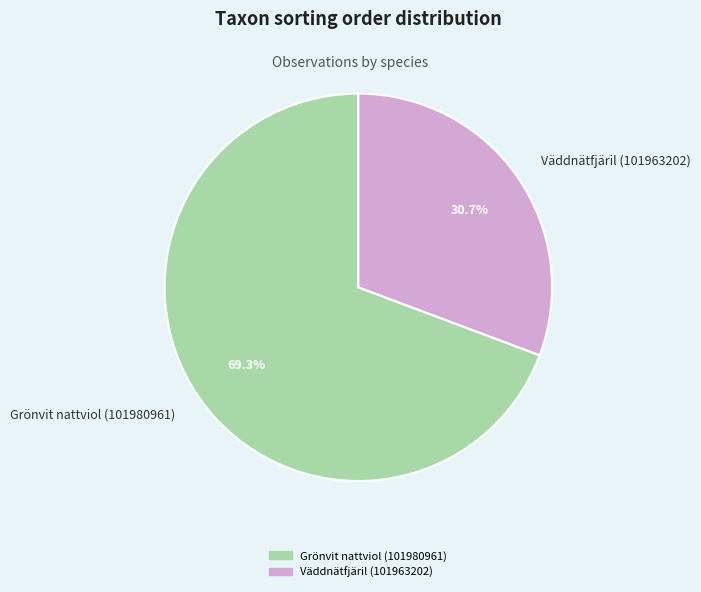

Which has a higher value, Grönvit nattviol (101980961) or Väddnätfjäril (101963202)?

Grönvit nattviol (101980961)